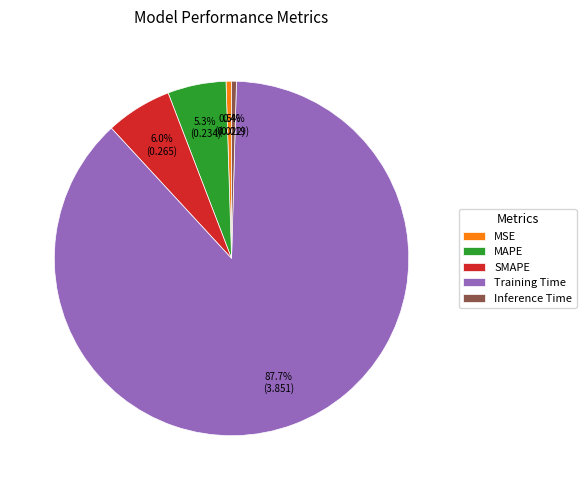

Does MSE represent more than half of the total?

No